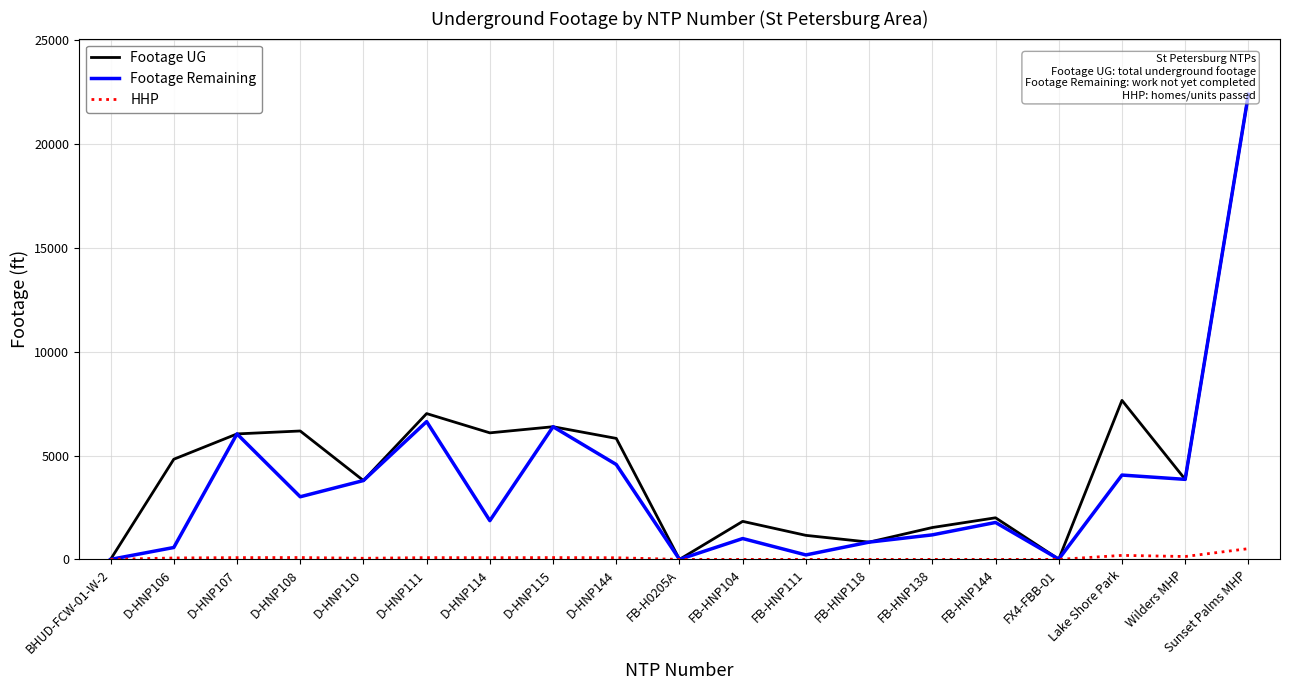

True or false: HHP has more than 1 points higher than both neighbors.

True